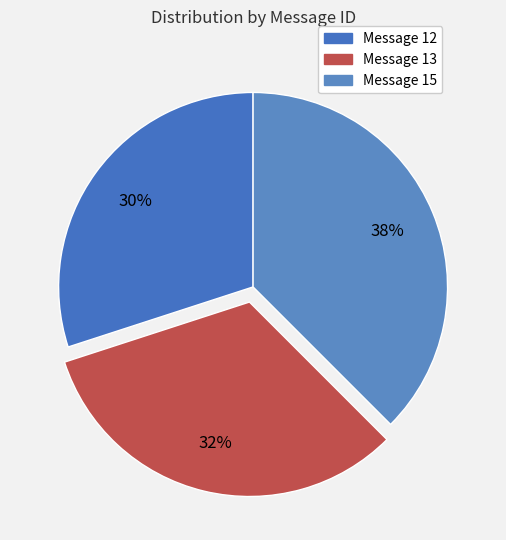

Is it true that Message 12 is 30% of the pie?

True